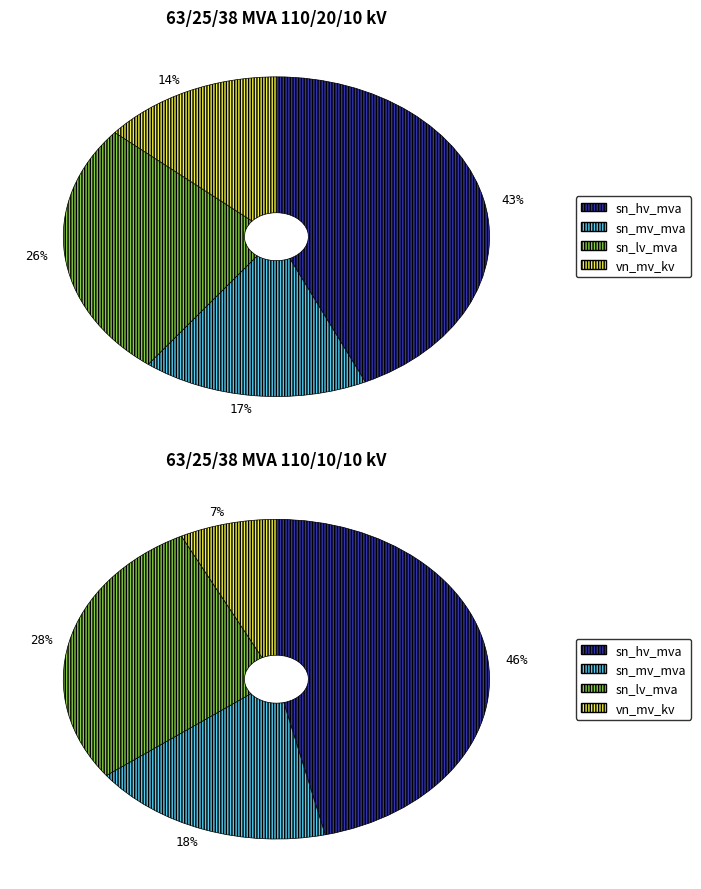

How much of the chart is everything except 63/25/38 MVA 110/20/10 kV?

50.0%